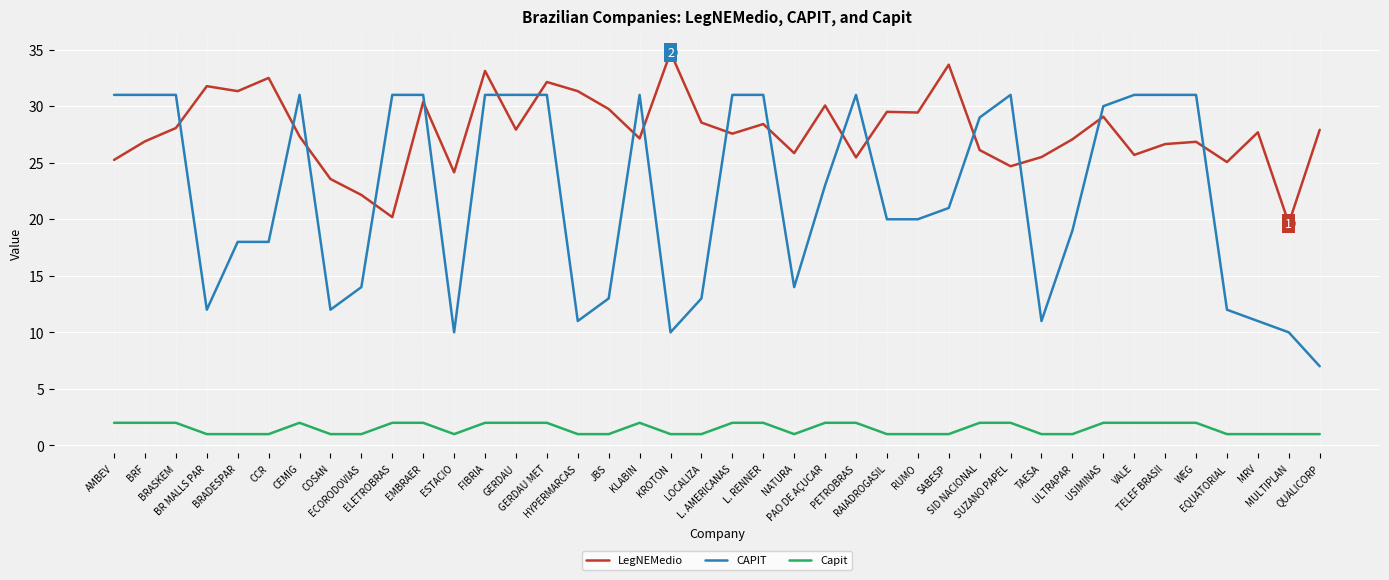

Which series has the largest total across all categories?

LegNEMedio